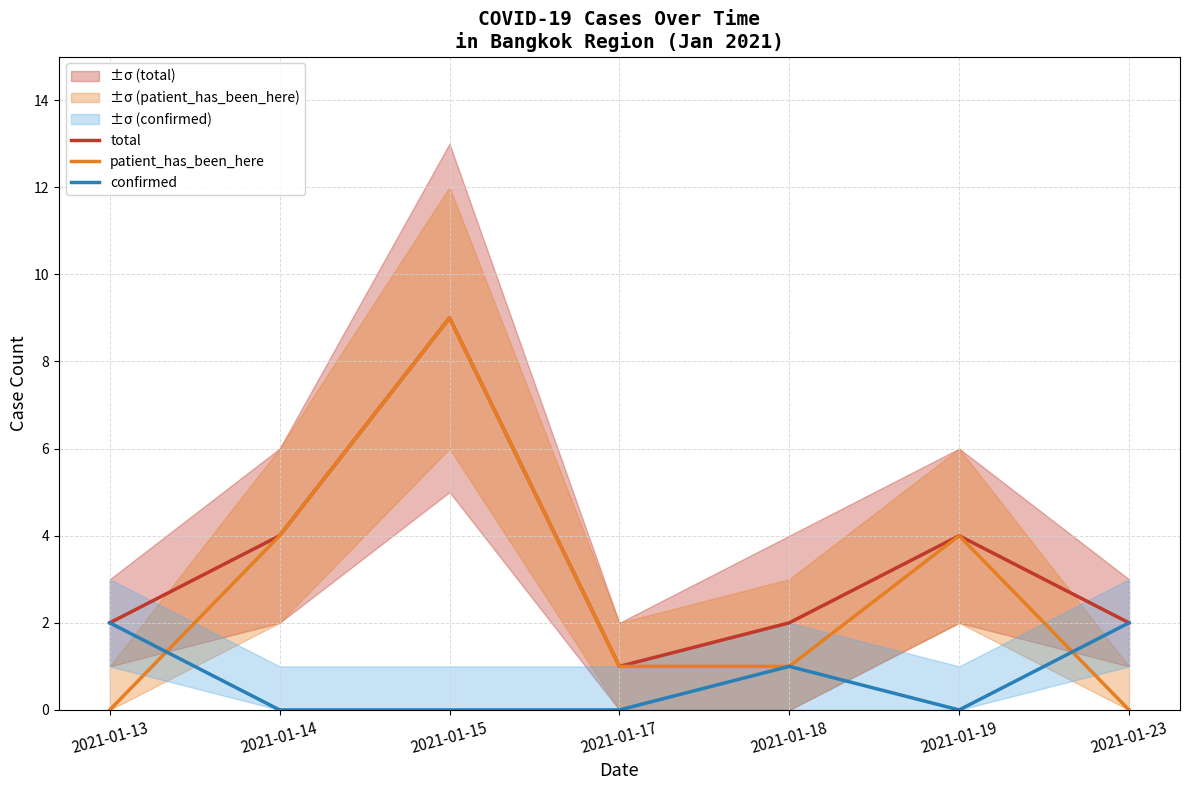

True or false: total has a value of 2 at 2021-01-18.

True